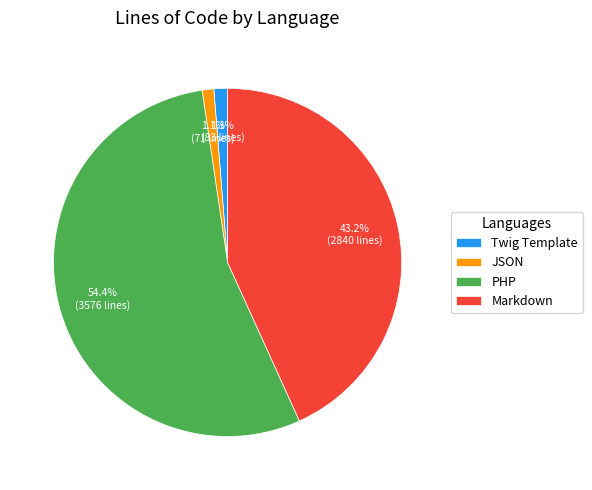

Is it true that PHP is 67% of the pie?

False